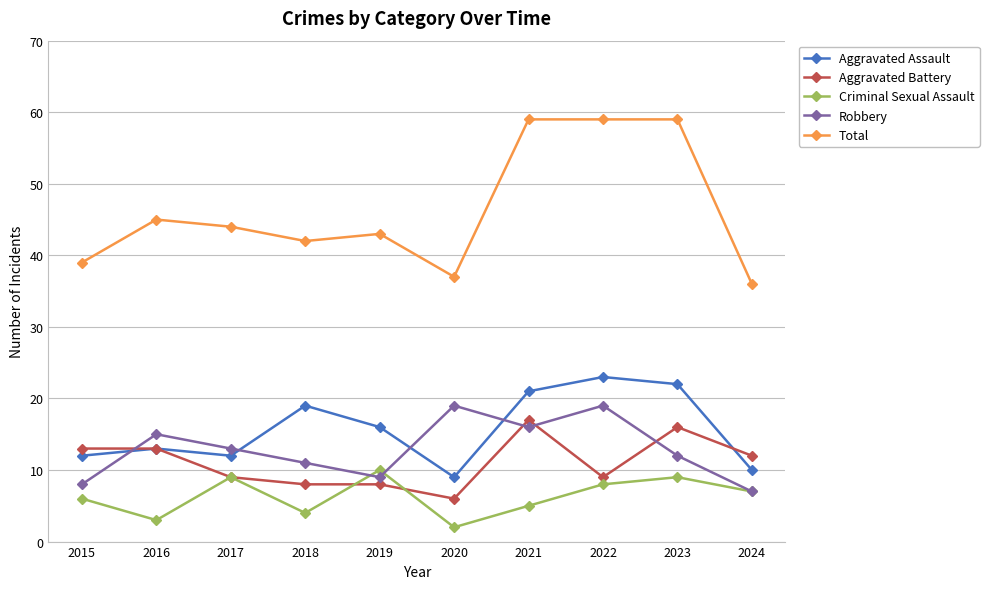

Between 2015 and 2022, which series saw the biggest shift?

Total